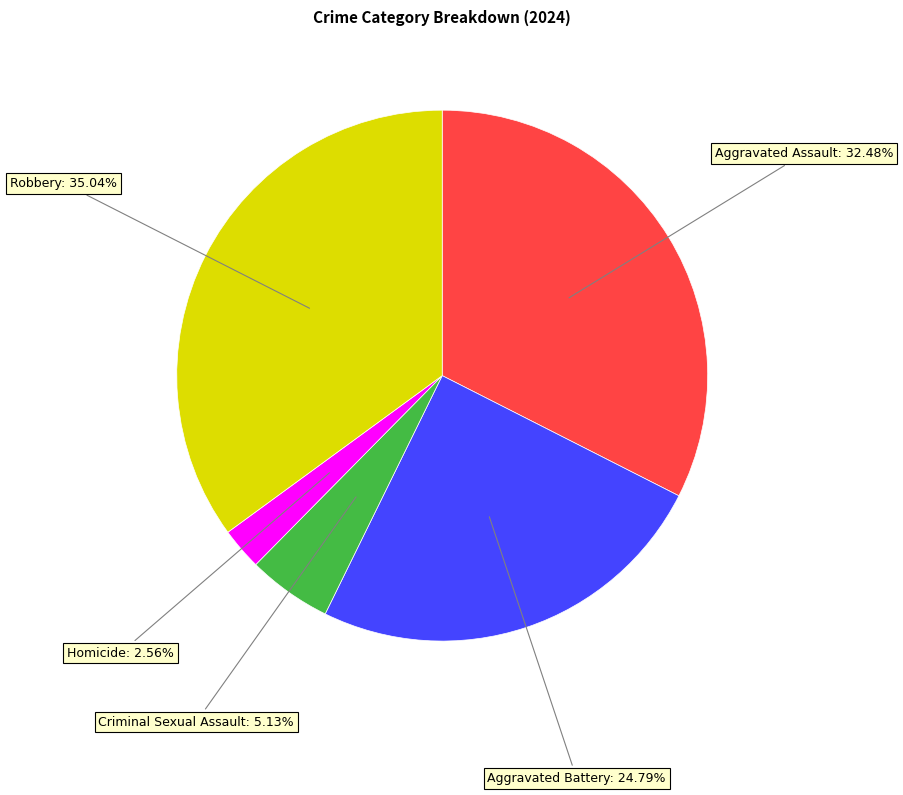

Does any single category account for the majority?

No